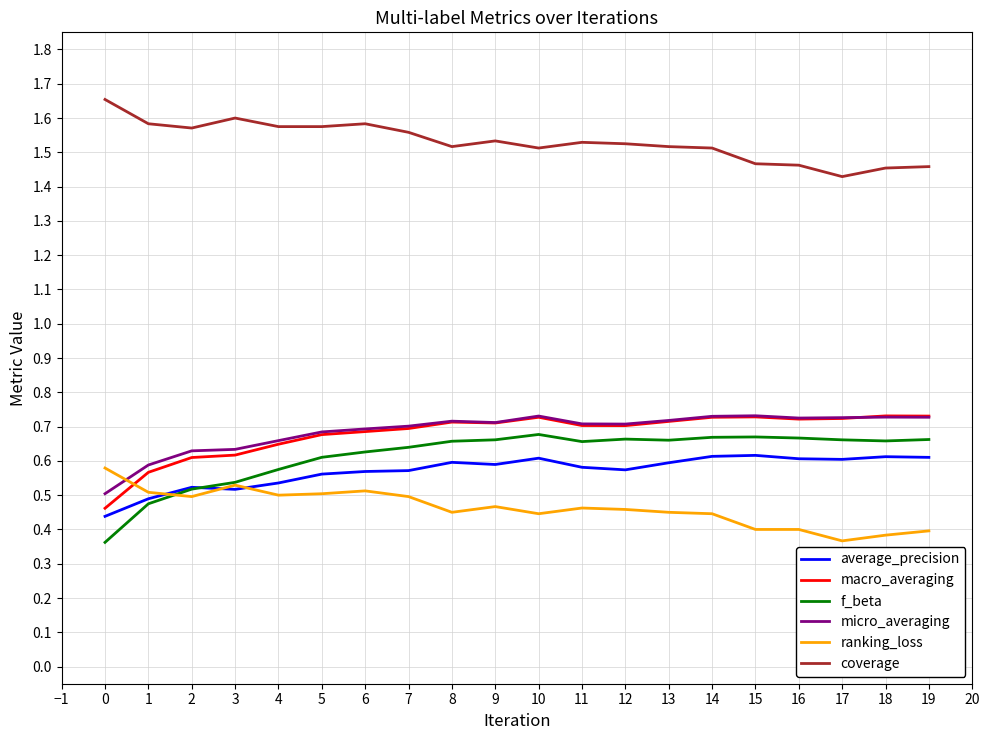

What is the total value across all series at 8?

4.6